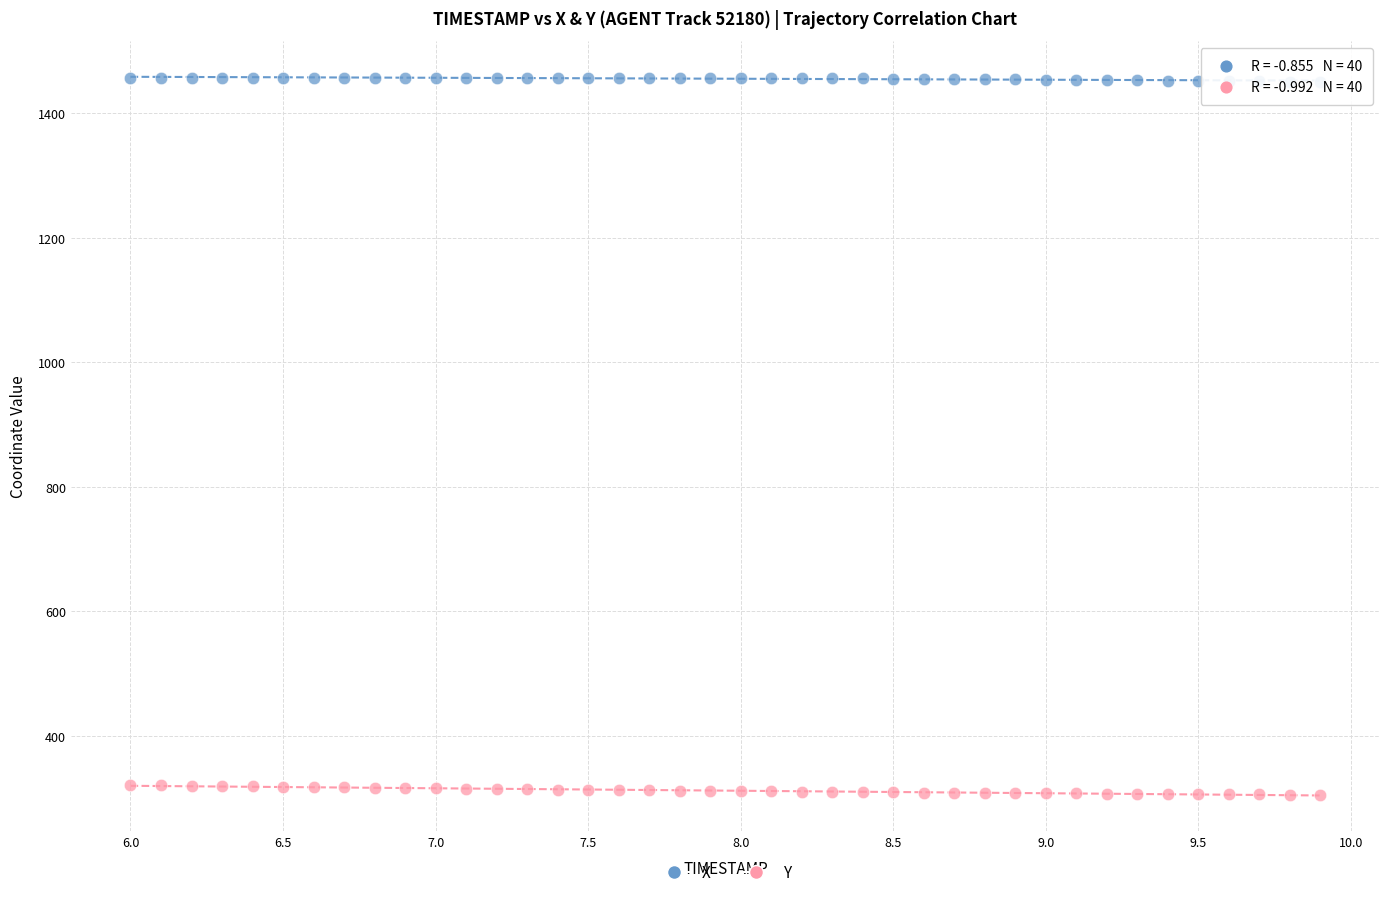

Which series reaches the minimum Y coordinate?

Y